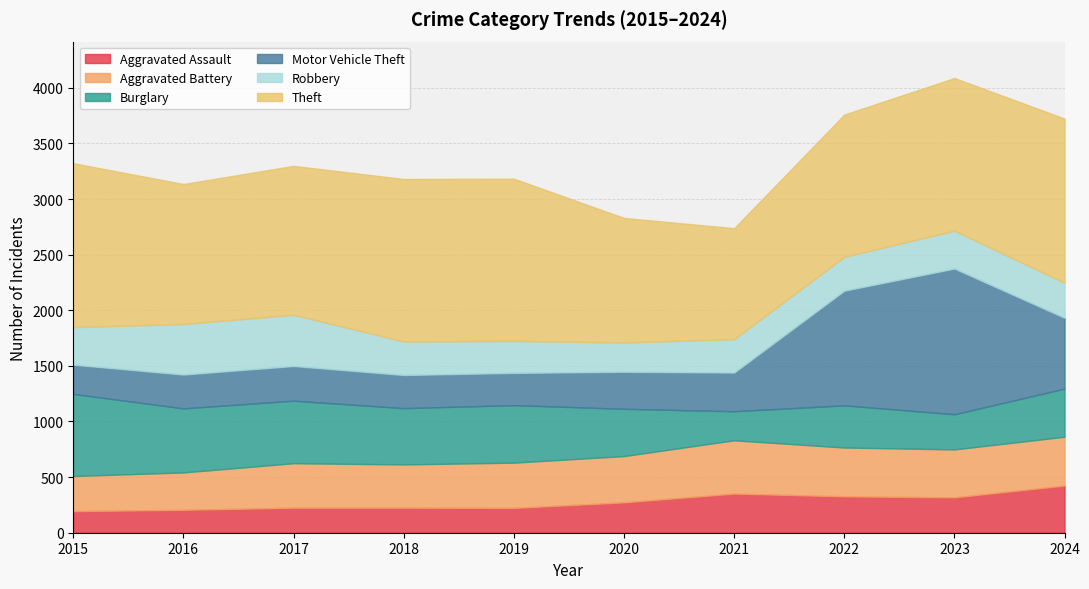

How many interior local peaks does the Burglary series have?

2